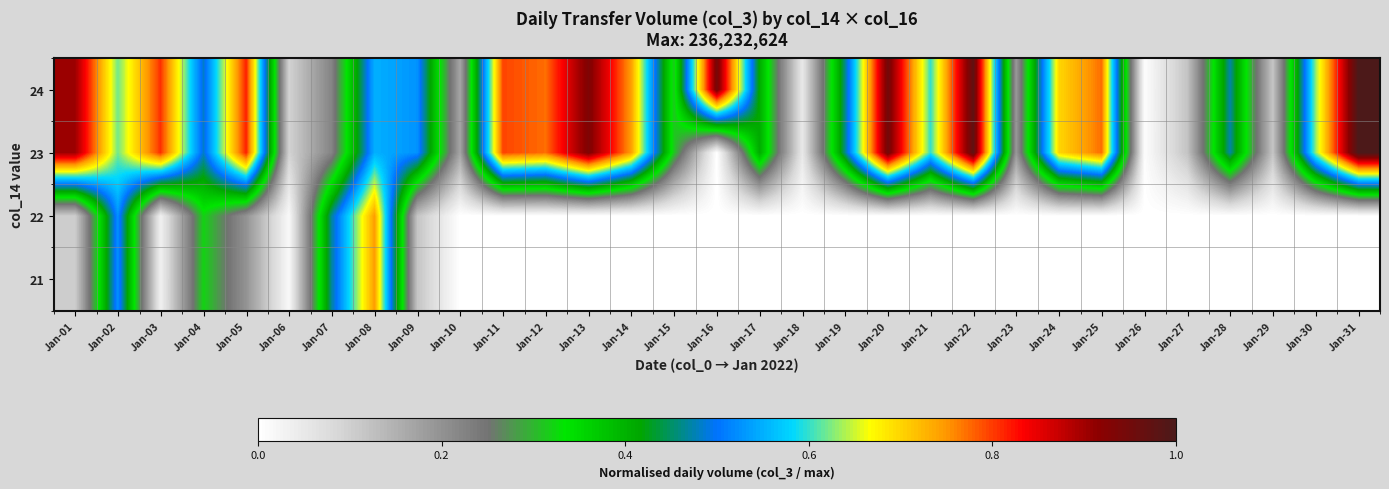

Reading right to left, what are all the values shown in this chart?

24: Jan-31=1.0	Jan-30=0.6	Jan-29=0.1	Jan-28=0.5	Jan-27=0.1	Jan-26=0.0	Jan-25=0.8	Jan-24=0.7	Jan-23=0.2	Jan-22=1.0	Jan-21=0.6	Jan-20=0.9	Jan-19=0.5	Jan-18=0.1	Jan-17=0.4	Jan-16=0.9	Jan-15=0.3	Jan-14=0.7	Jan-13=0.9	Jan-12=0.8	Jan-11=0.8	Jan-10=0.2	Jan-09=0.5	Jan-08=0.6	Jan-07=0.2	Jan-06=0.1	Jan-05=0.8	Jan-04=0.5	Jan-03=0.8	Jan-02=0.6	Jan-01=0.9
23: Jan-31=1.0	Jan-30=0.6	Jan-29=0.1	Jan-28=0.5	Jan-27=0.1	Jan-26=0.0	Jan-25=0.8	Jan-24=0.7	Jan-23=0.2	Jan-22=1.0	Jan-21=0.6	Jan-20=0.9	Jan-19=0.5	Jan-18=0.1	Jan-17=0.4	Jan-16=0.0	Jan-15=0.3	Jan-14=0.7	Jan-13=0.9	Jan-12=0.8	Jan-11=0.8	Jan-10=0.2	Jan-09=0.5	Jan-08=0.6	Jan-07=0.2	Jan-06=0.1	Jan-05=0.8	Jan-04=0.5	Jan-03=0.8	Jan-02=0.6	Jan-01=0.9
22: Jan-31=0.0	Jan-30=0.0	Jan-29=0.0	Jan-28=0.0	Jan-27=0.0	Jan-26=0.0	Jan-25=0.0	Jan-24=0.0	Jan-23=0.0	Jan-22=0.0	Jan-21=0.0	Jan-20=0.0	Jan-19=0.0	Jan-18=0.0	Jan-17=0.0	Jan-16=0.0	Jan-15=0.0	Jan-14=0.0	Jan-13=0.0	Jan-12=0.0	Jan-11=0.0	Jan-10=0.0	Jan-09=0.1	Jan-08=0.7	Jan-07=0.5	Jan-06=0.0	Jan-05=0.2	Jan-04=0.3	Jan-03=0.0	Jan-02=0.5	Jan-01=0.1
21: Jan-31=0.0	Jan-30=0.0	Jan-29=0.0	Jan-28=0.0	Jan-27=0.0	Jan-26=0.0	Jan-25=0.0	Jan-24=0.0	Jan-23=0.0	Jan-22=0.0	Jan-21=0.0	Jan-20=0.0	Jan-19=0.0	Jan-18=0.0	Jan-17=0.0	Jan-16=0.0	Jan-15=0.0	Jan-14=0.0	Jan-13=0.0	Jan-12=0.0	Jan-11=0.0	Jan-10=0.0	Jan-09=0.1	Jan-08=0.7	Jan-07=0.5	Jan-06=0.0	Jan-05=0.2	Jan-04=0.3	Jan-03=0.0	Jan-02=0.5	Jan-01=0.1